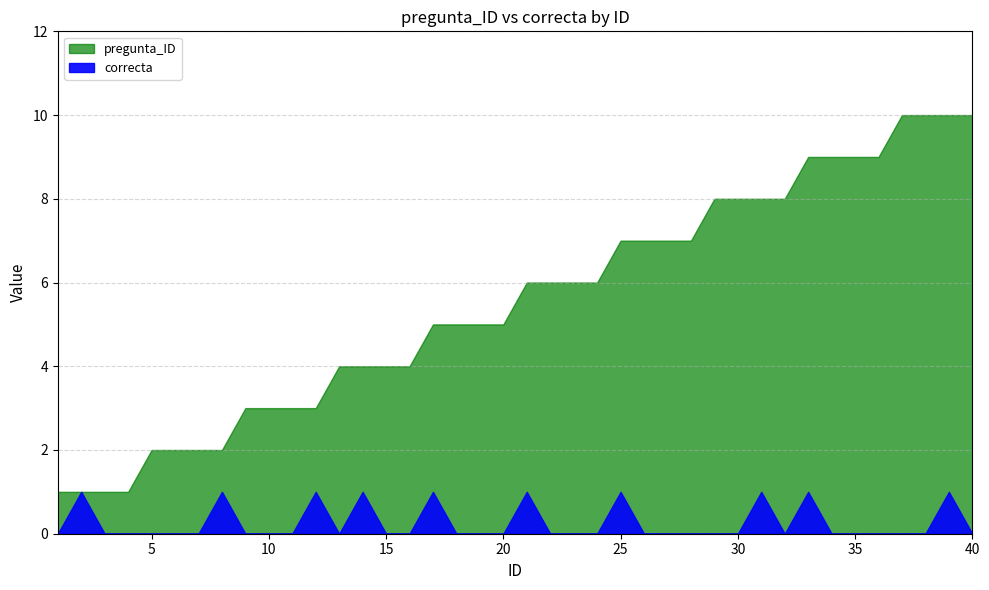

What is the difference between the second highest and minimum values in the pregunta_ID series?

9